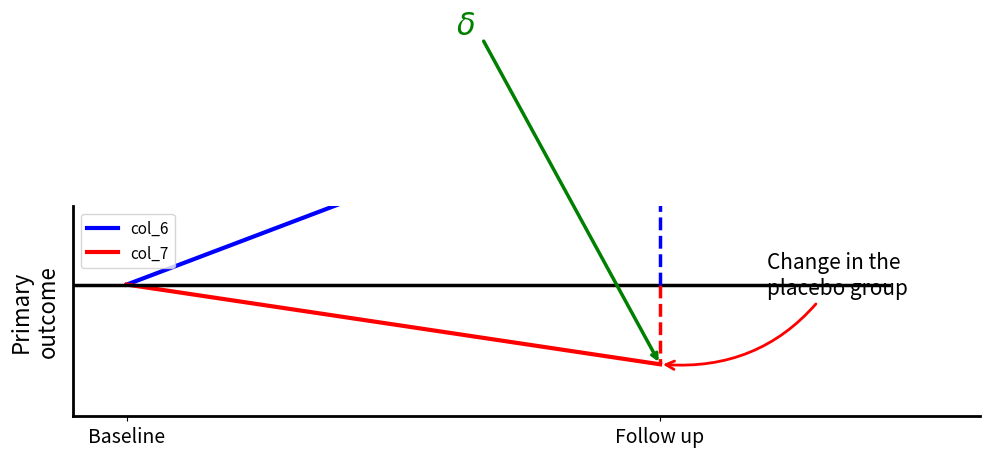

The value of col_7 at Follow up is 8.1. True or false?

True